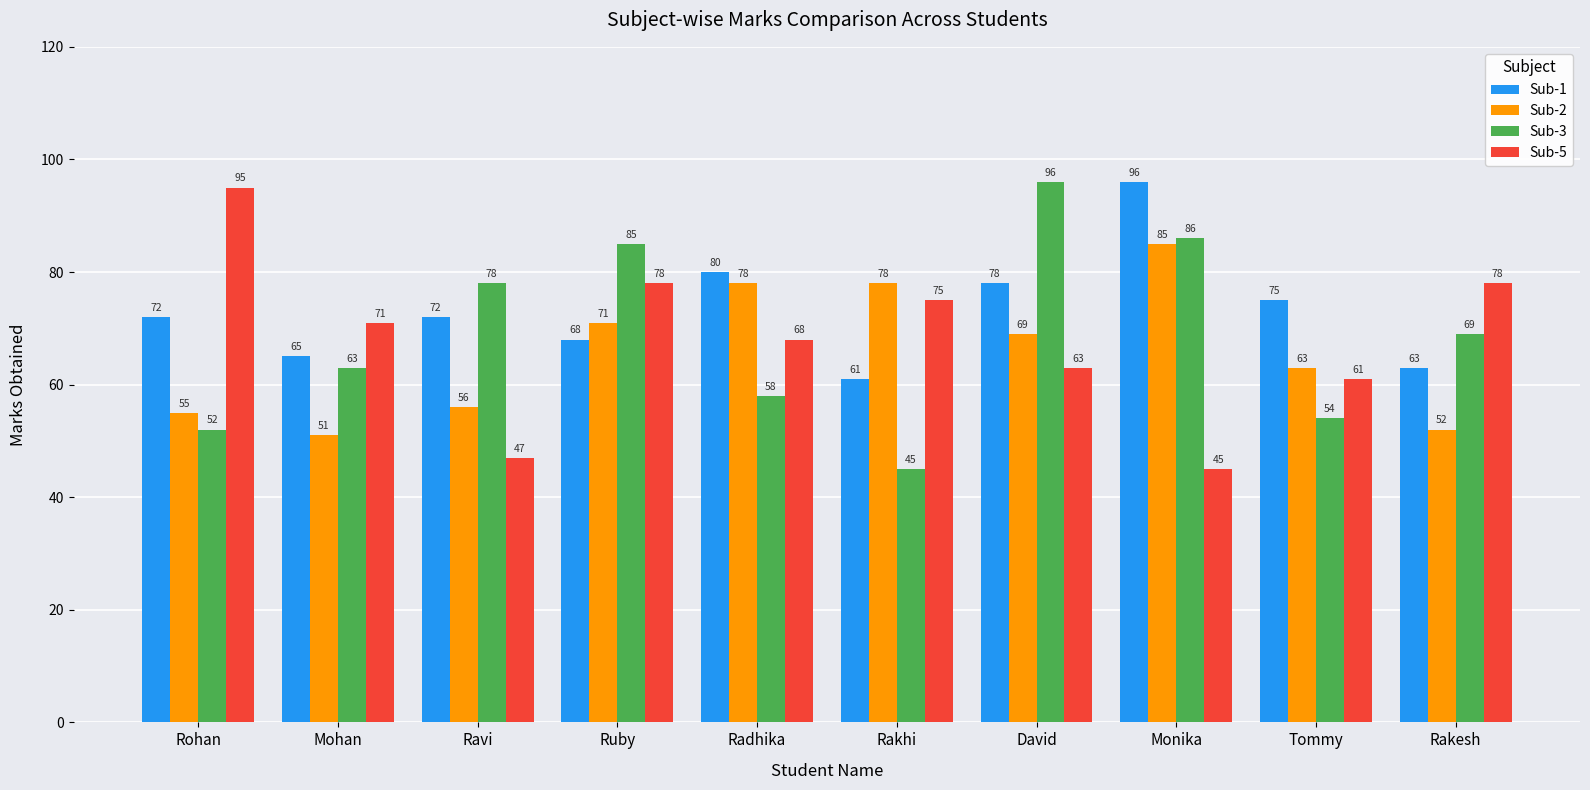

What is the maximum value for Sub-5?

95